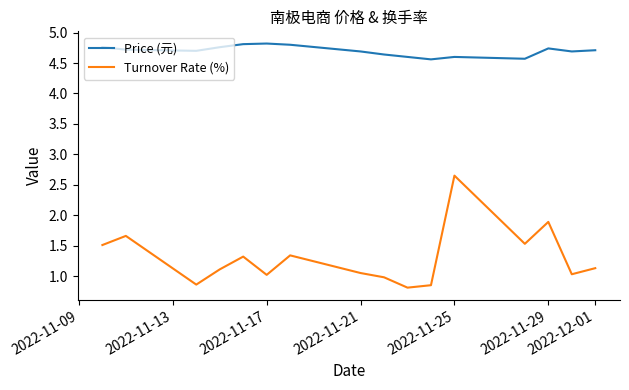

Rank the series by their average value, from lowest to highest.

Turnover Rate (%), Price (元)